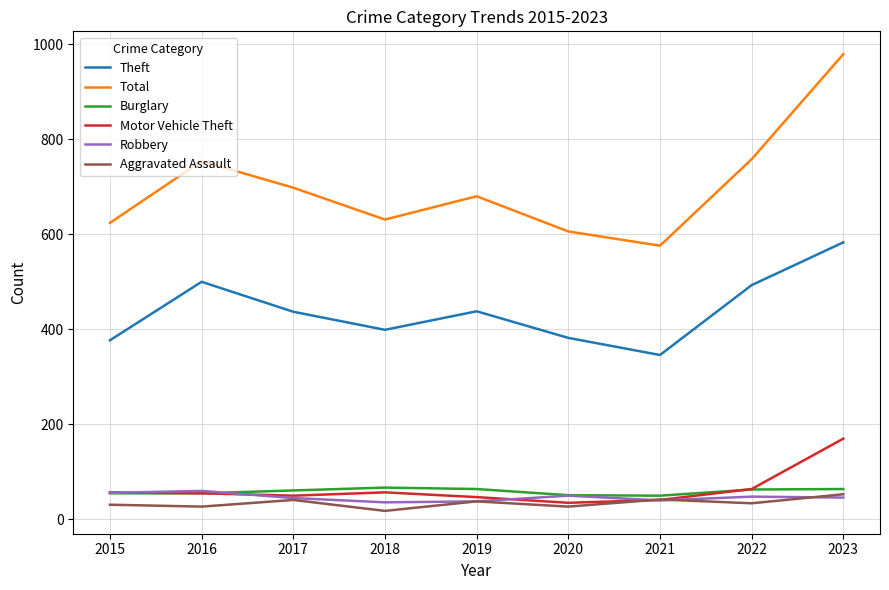

What are all the series names shown in the legend?

Theft, Total, Burglary, Motor Vehicle Theft, Robbery, Aggravated Assault